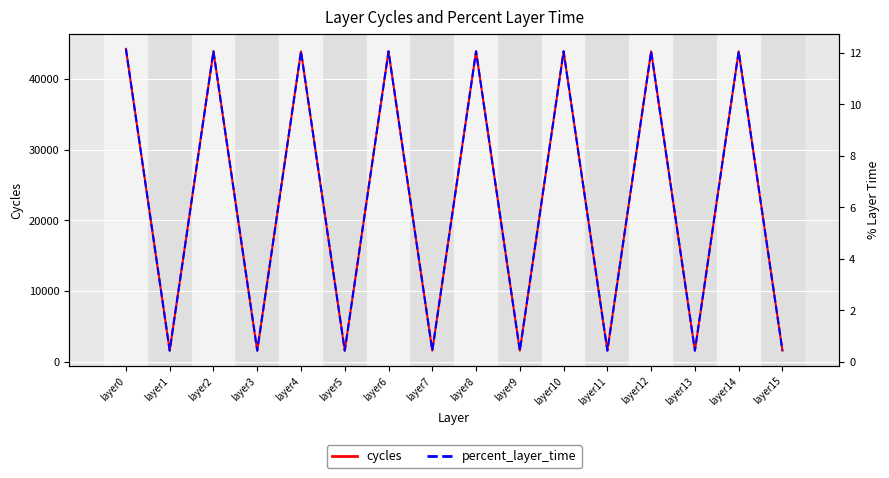

Reading right to left, transcribe all the data shown in this chart.

cycles: 1556.0	43906.6	1556.0	43906.6	1556.0	43906.6	1556.0	43906.6	1556.0	43906.6	1556.0	43906.6	1556.0	43906.6	1556.0	44258.0
percent_layer_time: 0.4	12.1	0.4	12.1	0.4	12.1	0.4	12.1	0.4	12.1	0.4	12.1	0.4	12.1	0.4	12.2